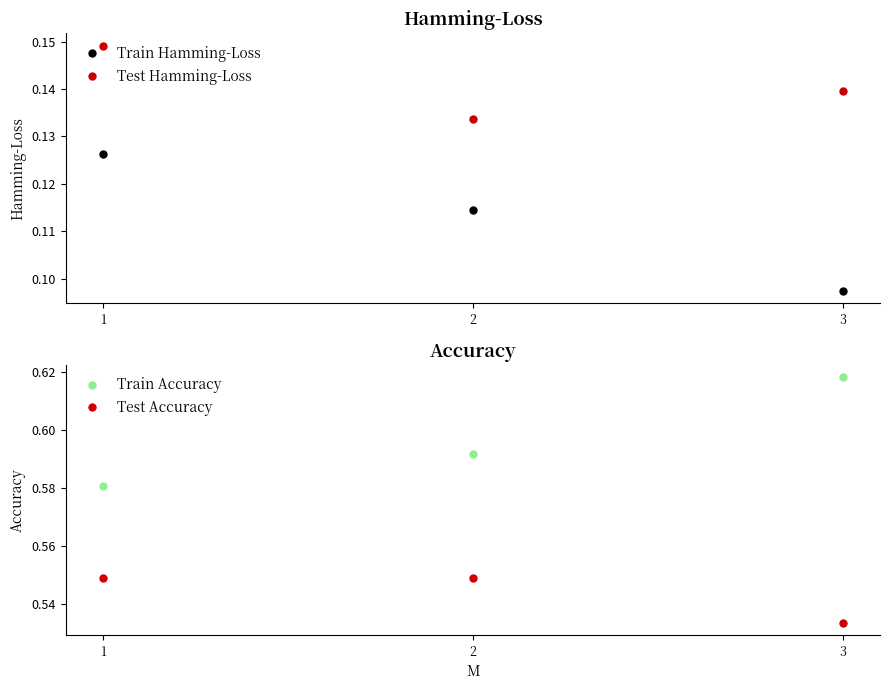

Reading left to right, extract all data points from this chart.

Train Hamming-Loss: 1=0.1	2=0.1	3=0.1
Test Hamming-Loss: 1=0.1	2=0.1	3=0.1
Train Accuracy: 1=0.6	2=0.6	3=0.6
Test Accuracy: 1=0.5	2=0.5	3=0.5